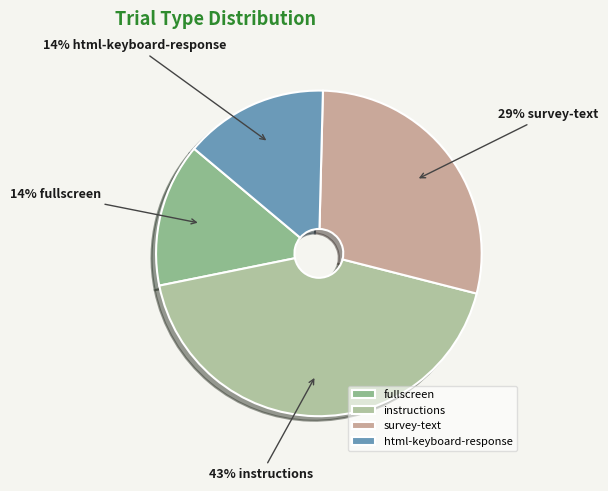

To the nearest percent, what portion does html-keyboard-response represent?

14%